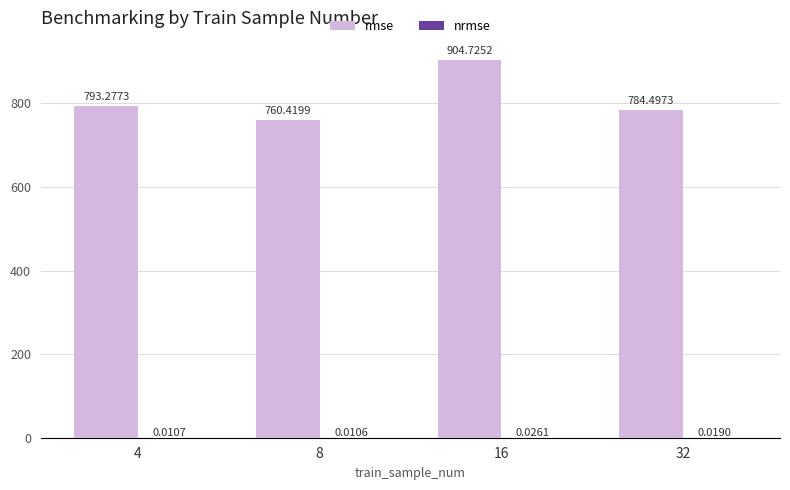

Which series changed the most between 4 and 32?

rmse